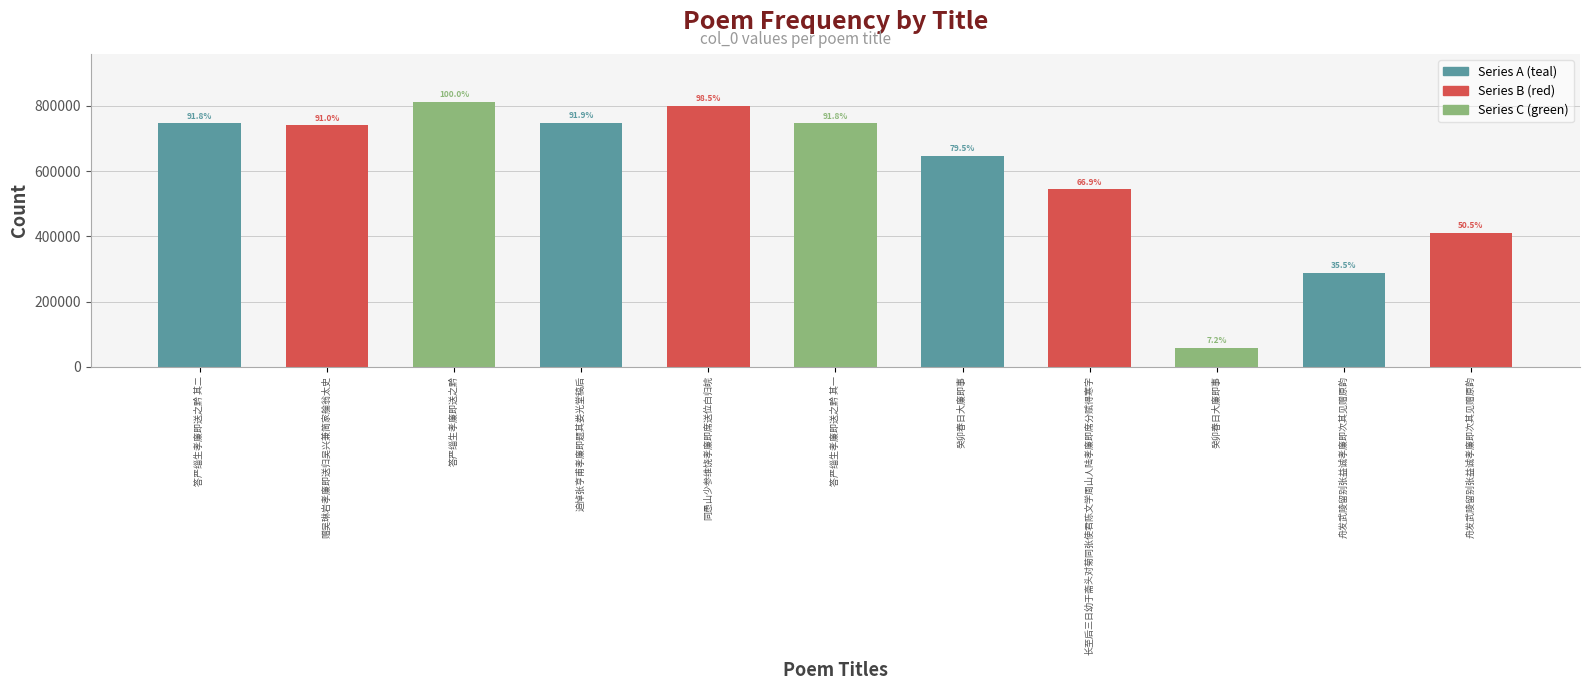

Are the bars horizontal?

No